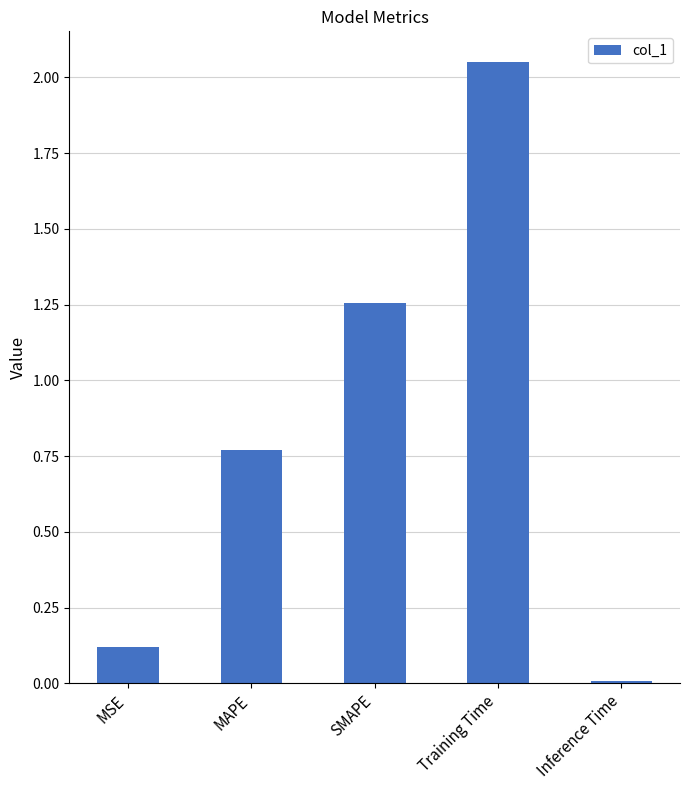

Between MSE and Inference Time, which is larger?

MSE